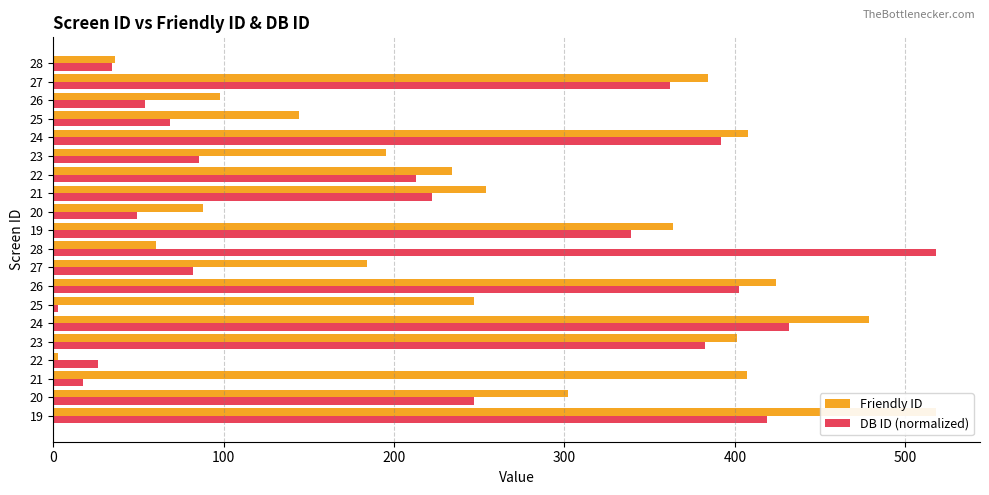

List the series in order of their peak value, lowest first.

Friendly ID, DB ID (normalized)